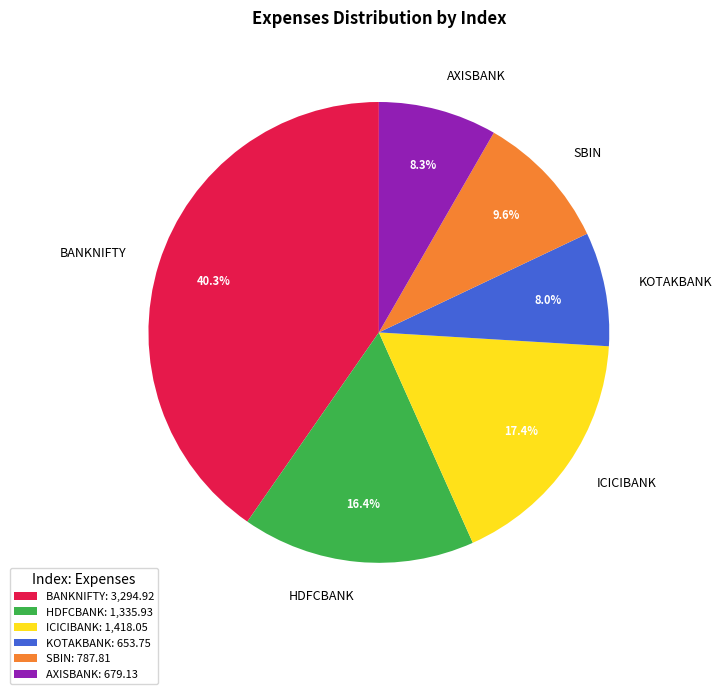

Between BANKNIFTY and HDFCBANK, which is larger?

BANKNIFTY